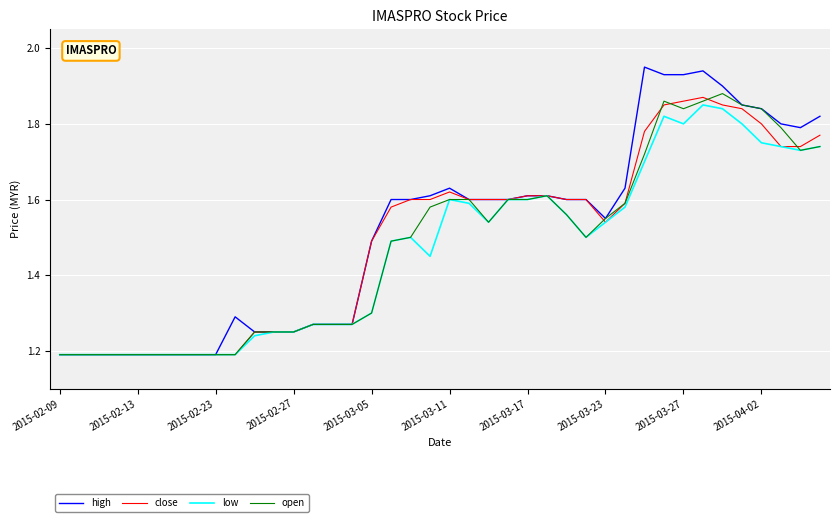

Rank the series by their average value, from lowest to highest.

low, open, close, high